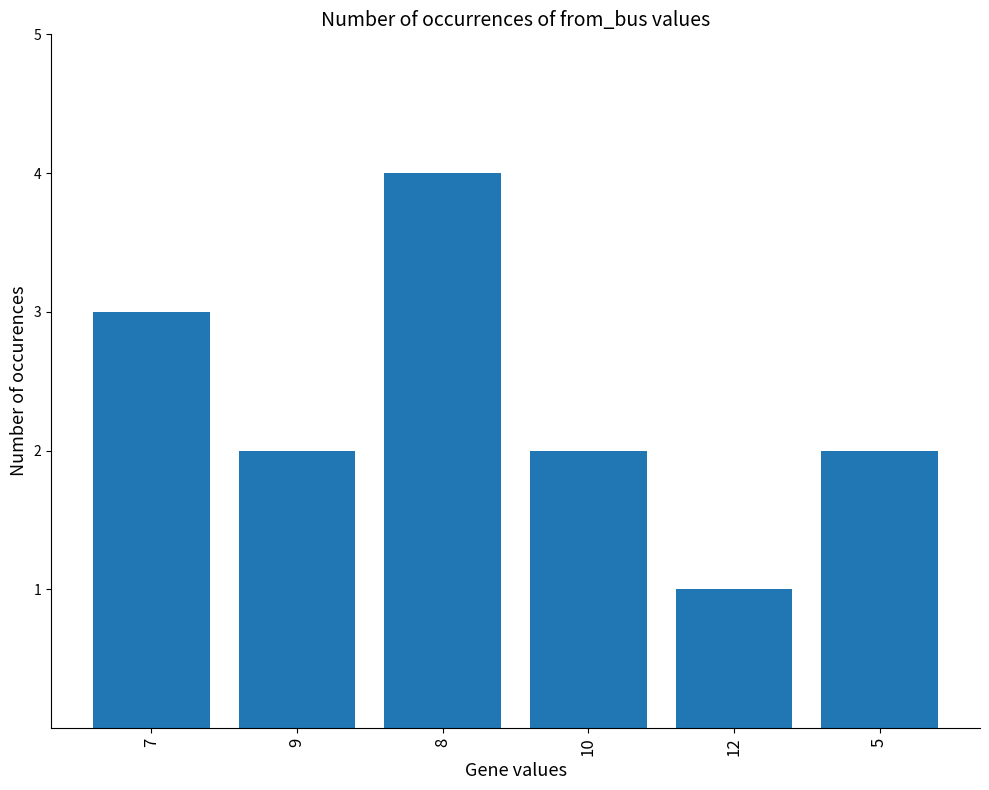

Reading left to right, list all the values displayed in this chart.

3	2	4	2	1	2